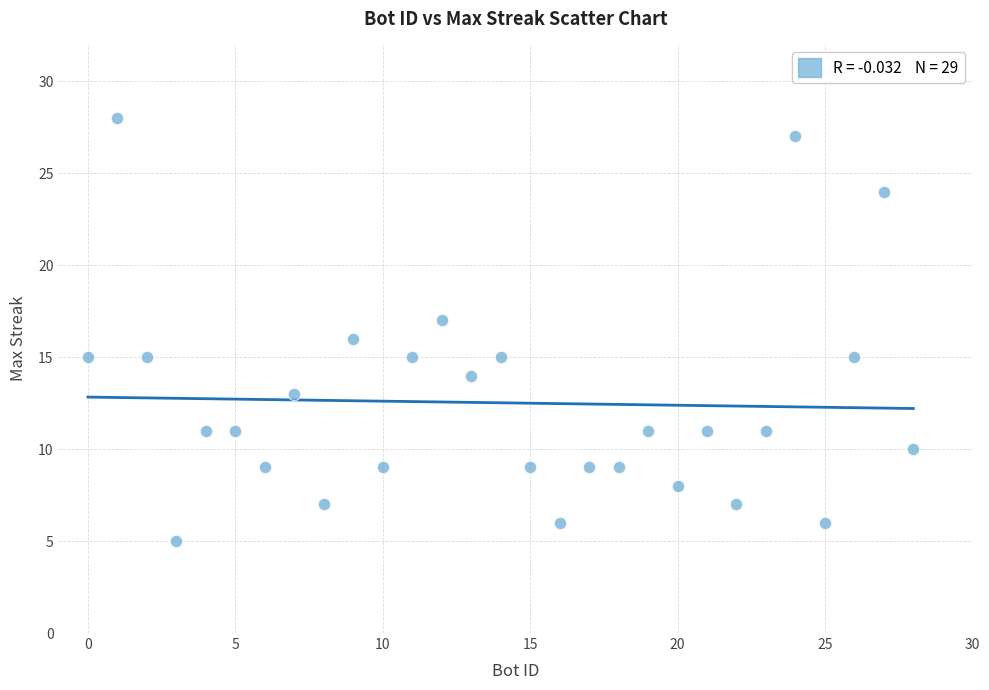

What is the range of Y values (max minus min)?

23